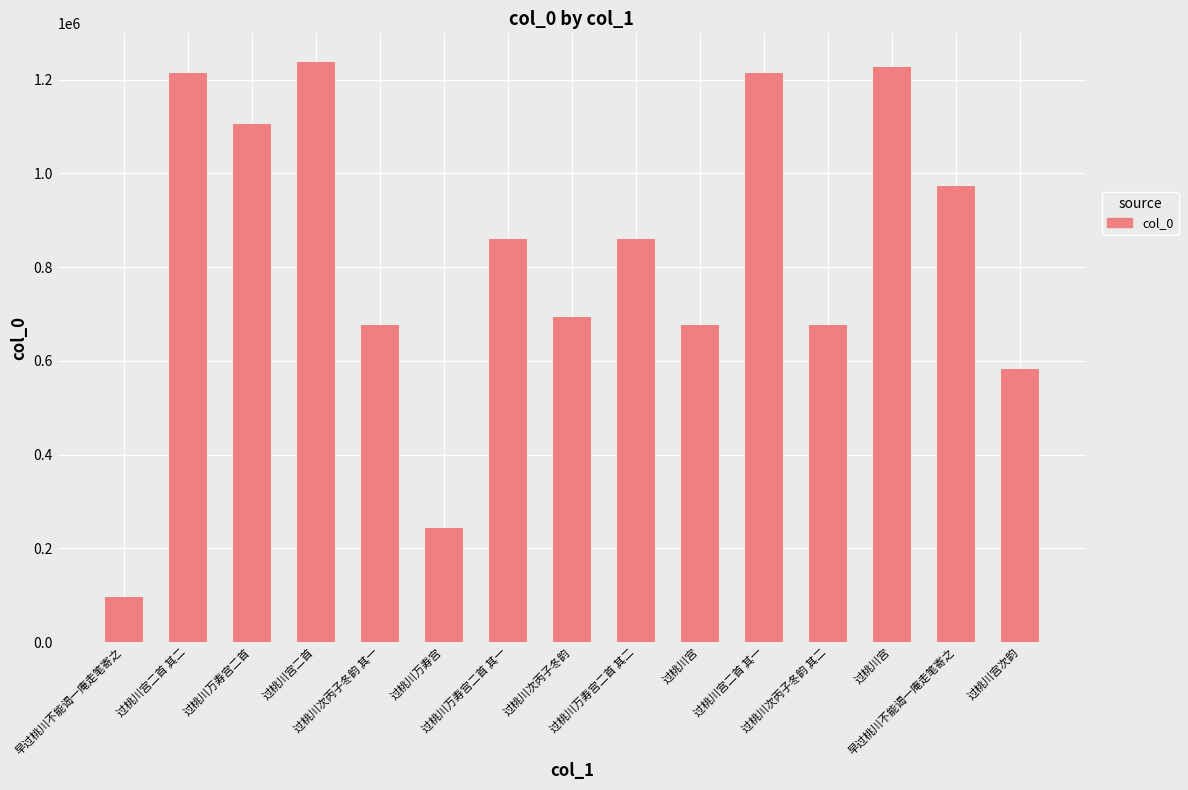

Does the chart contain any negative values?

No